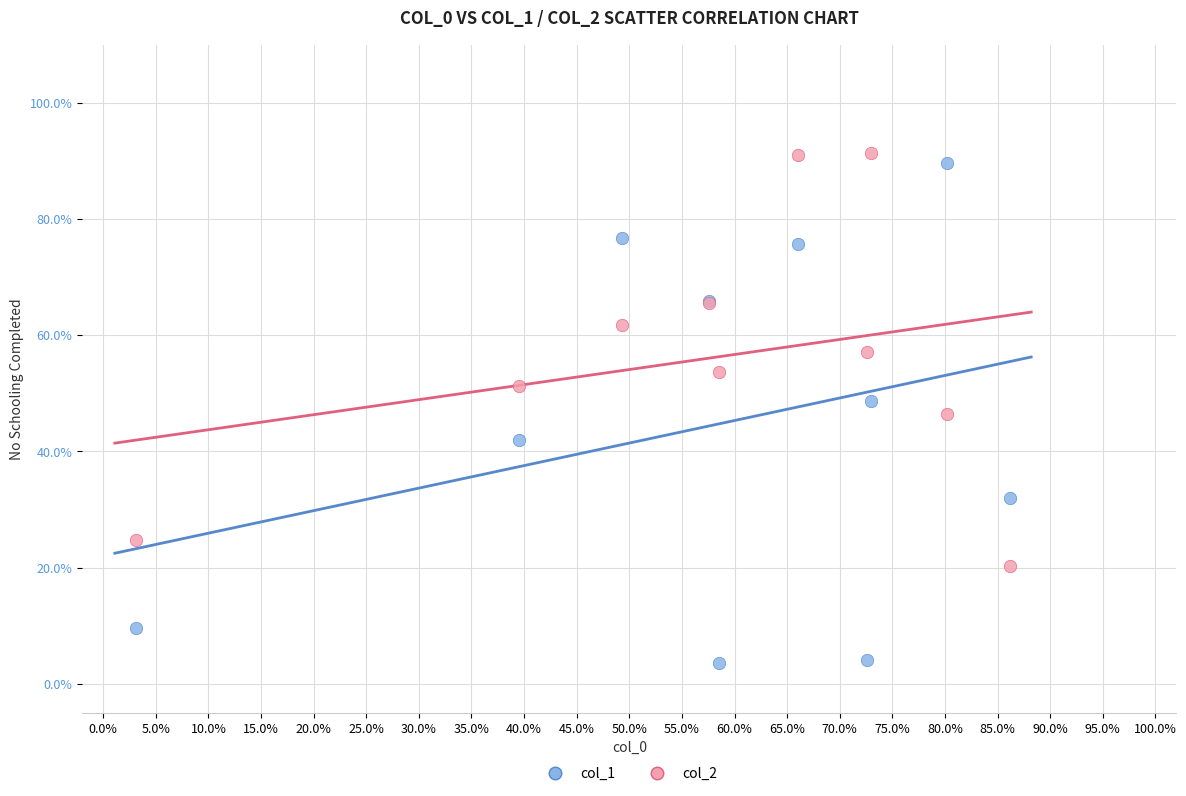

What are all the series names shown in the legend?

col_1, col_2